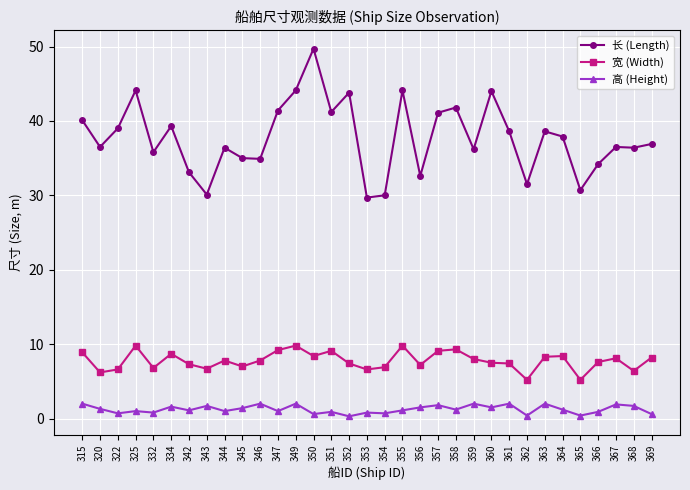

True or false: 宽 (Width) and 长 (Length) intersect in this chart.

False